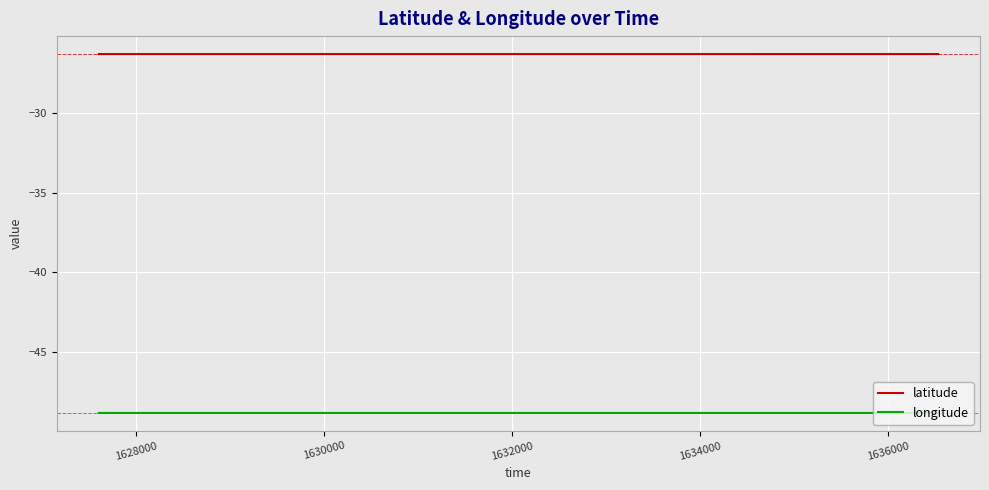

Which series has the largest total across all categories?

latitude